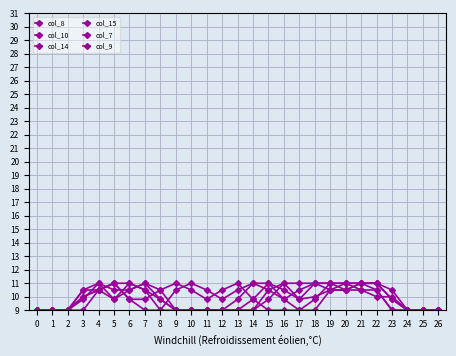

Does the chart have visible grid lines?

Yes